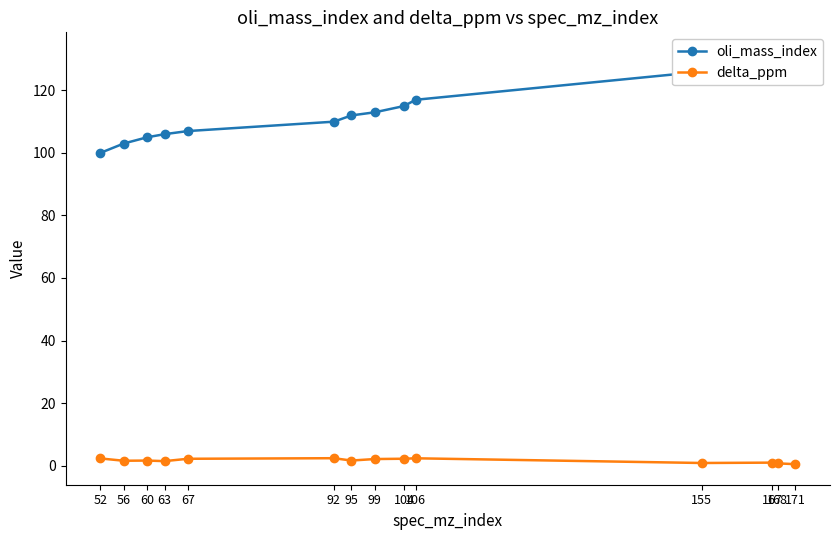

List the labels in order of oli_mass_index value, largest first.

171, 168, 167, 155, 106, 104, 99, 95, 92, 67, 63, 60, 56, 52